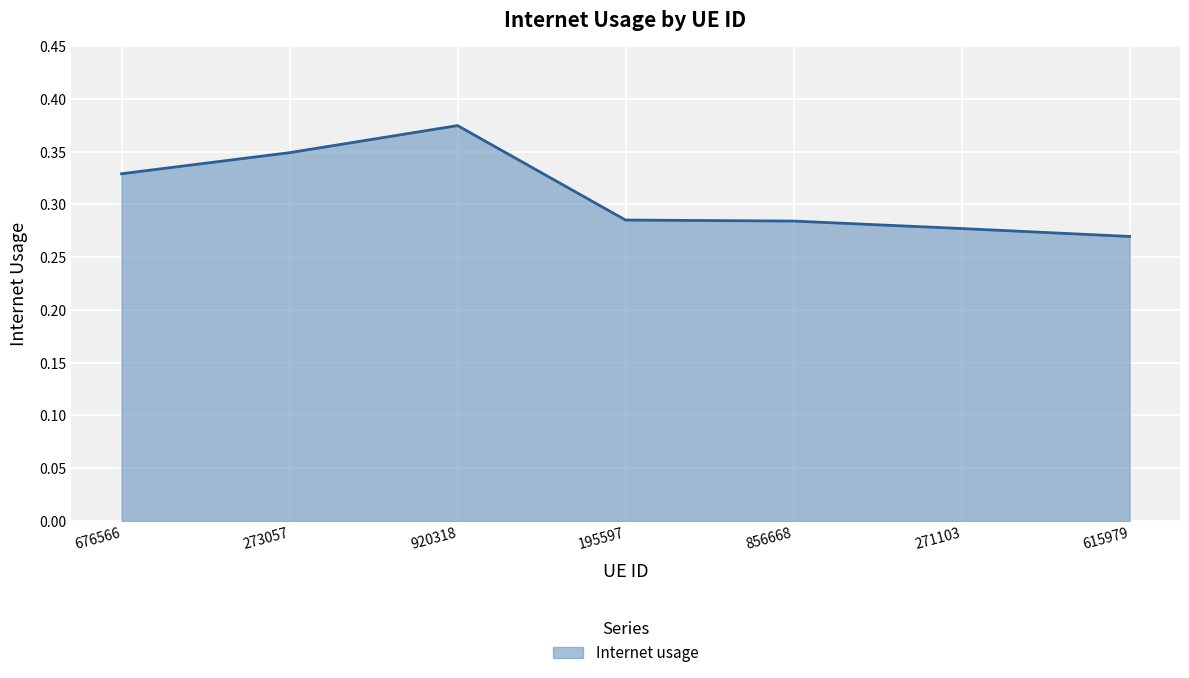

The value at 271103 is 0.2. True or false?

False